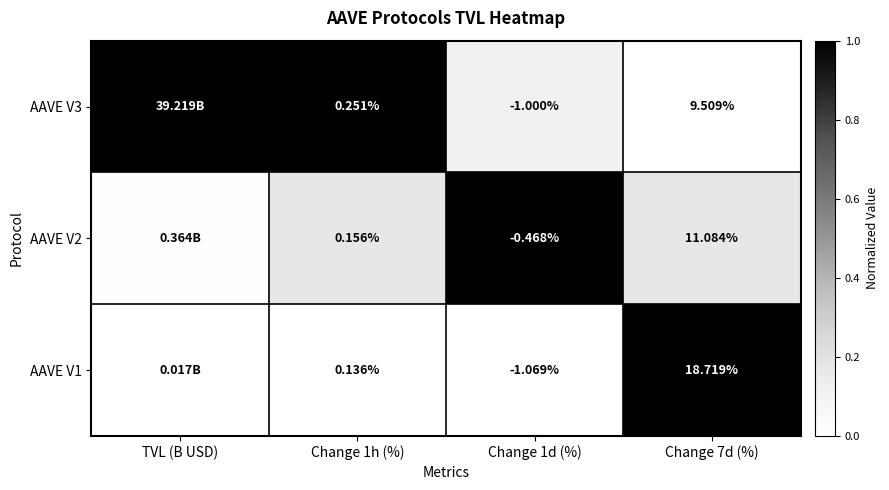

Which series has the largest total across all categories?

AAVE V3